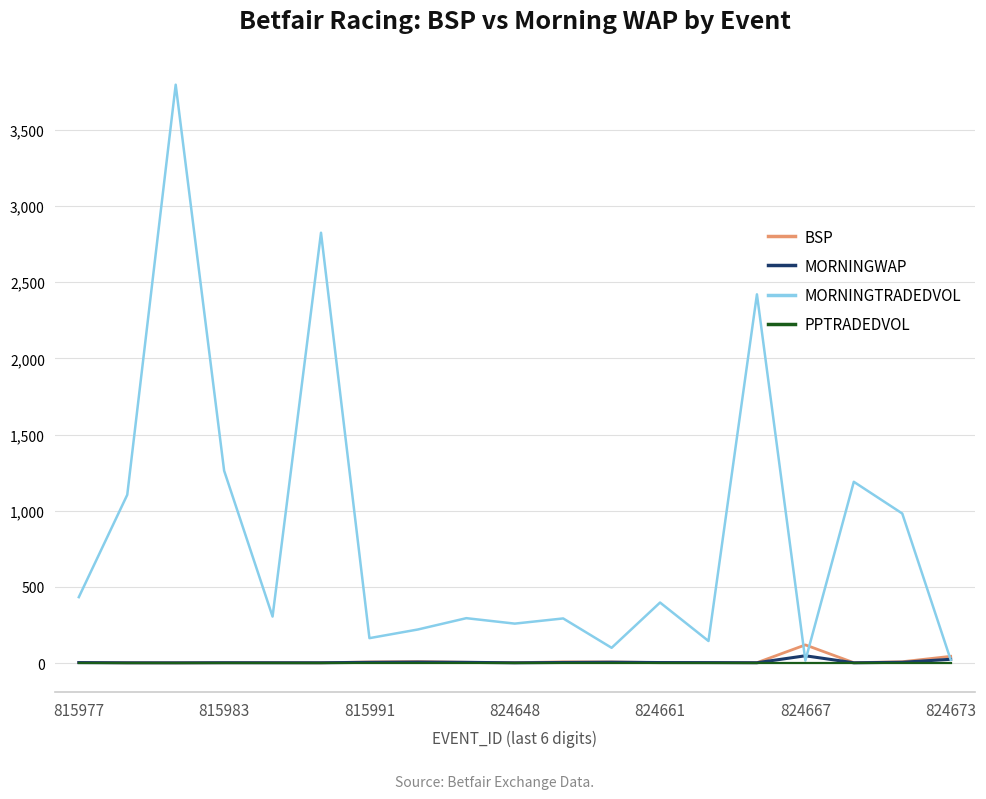

Which series has the largest total across all categories?

MORNINGTRADEDVOL